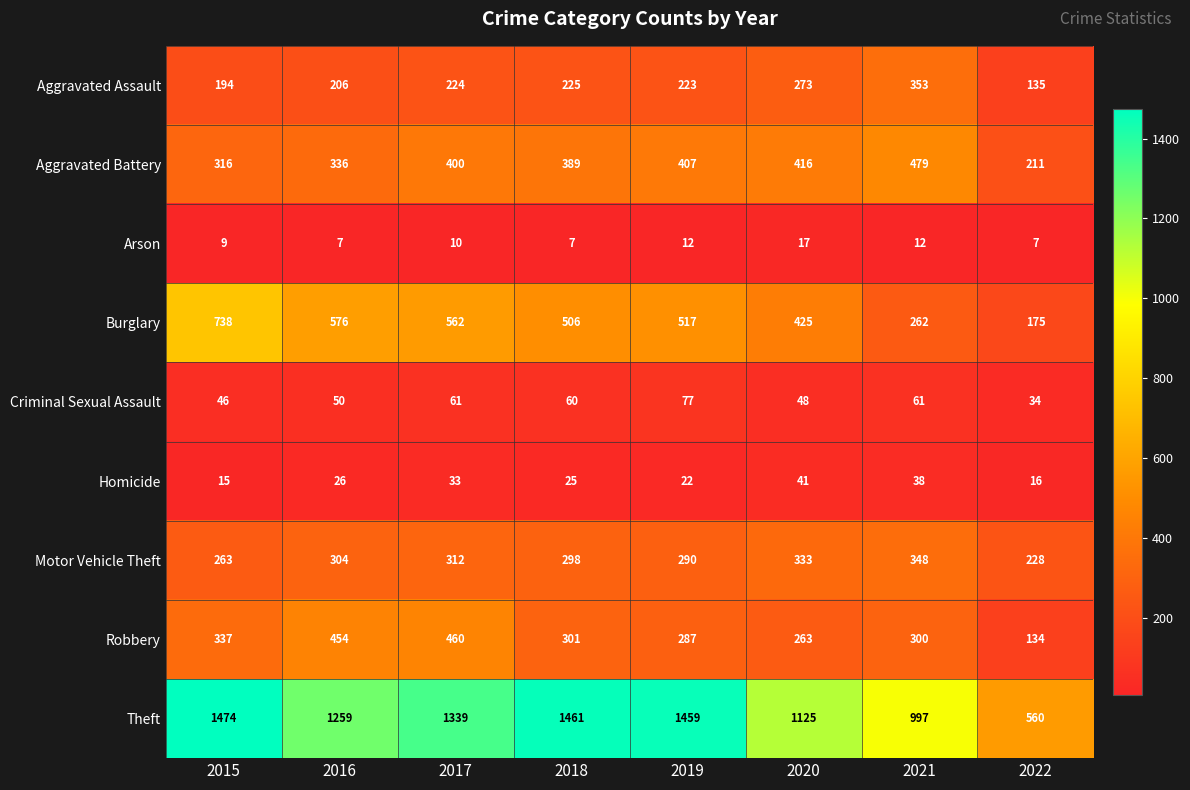

What is the total value across all series at 2017?

3401